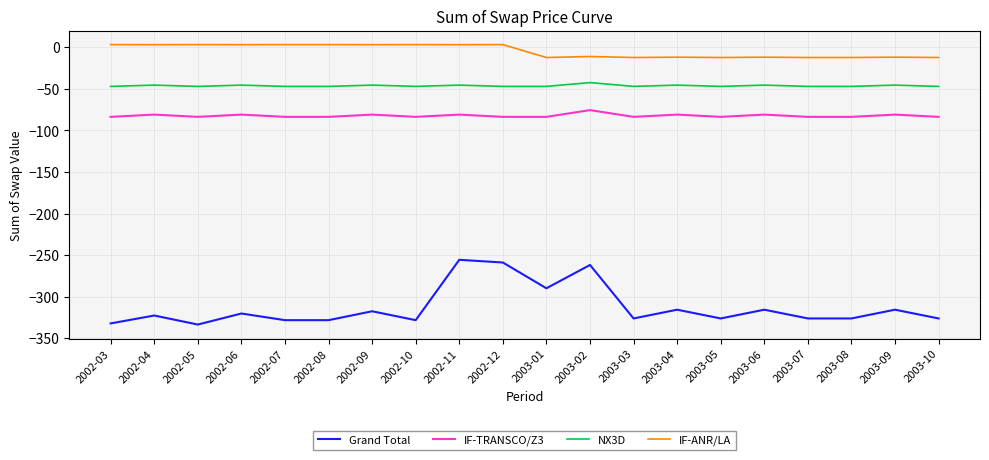

What is the difference between the highest and lowest values at 2002-04?

325.6